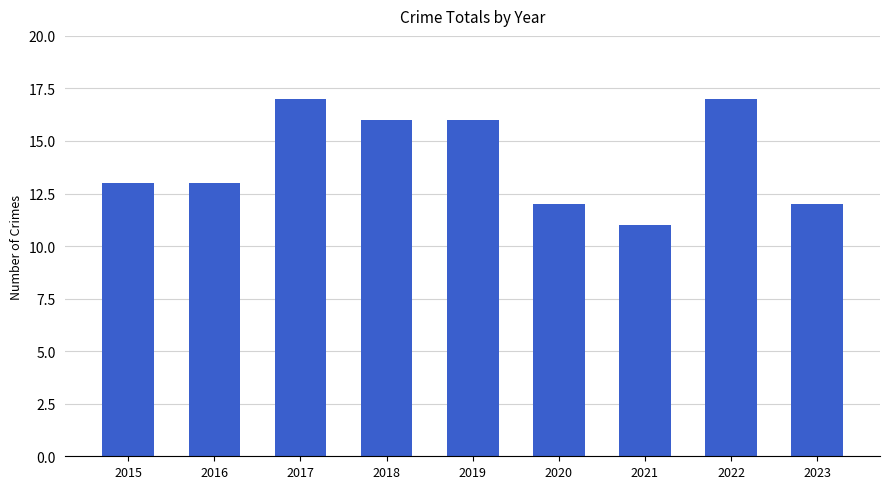

Which category has the lowest value across all series?

2021